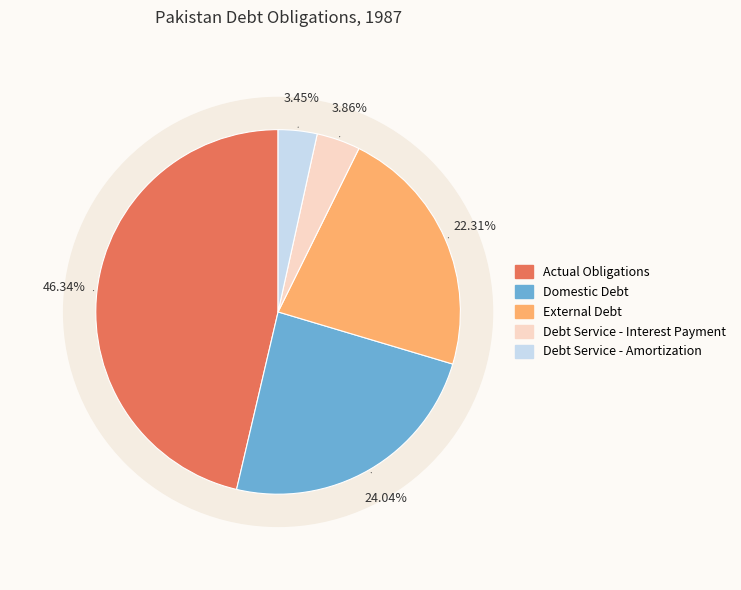

What portion of the pie excludes Debt Service - Interest Payment?

96.1%